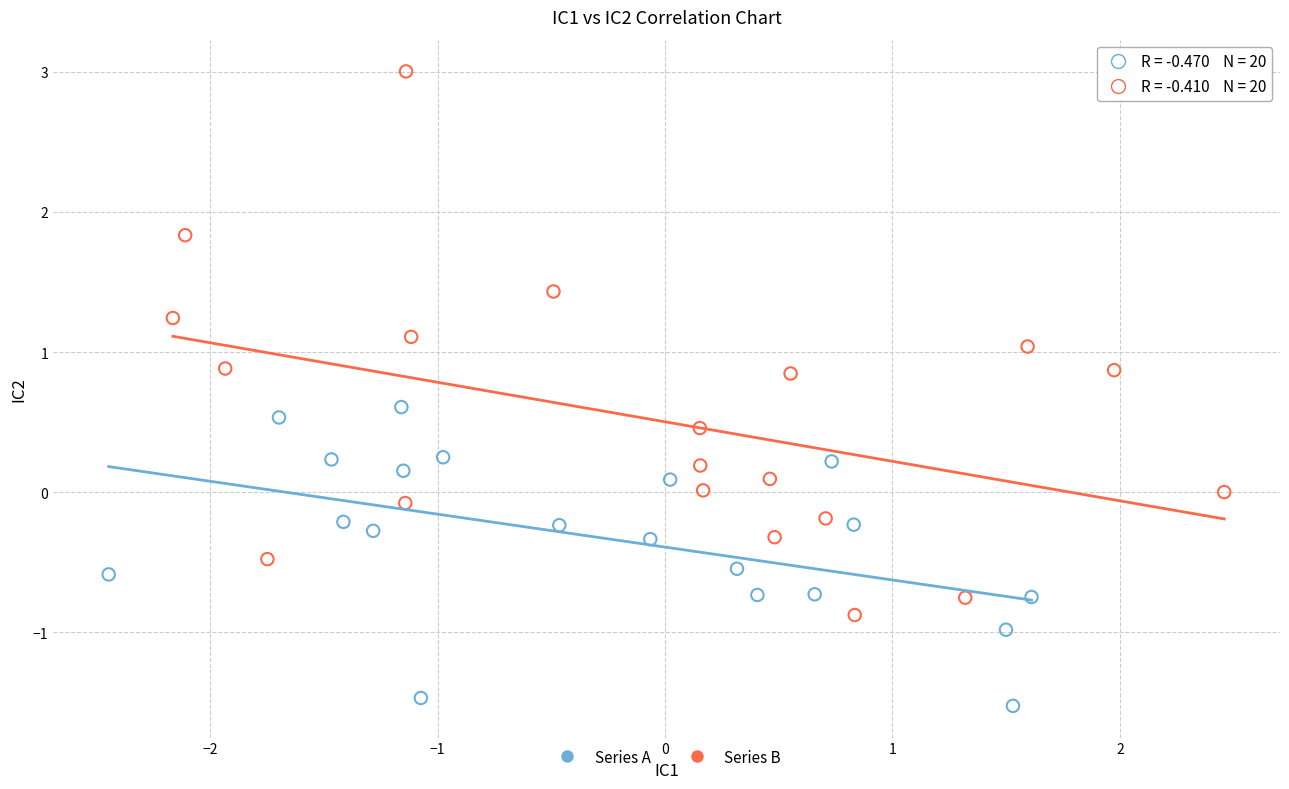

Which series has the widest spread of Y values?

Series B